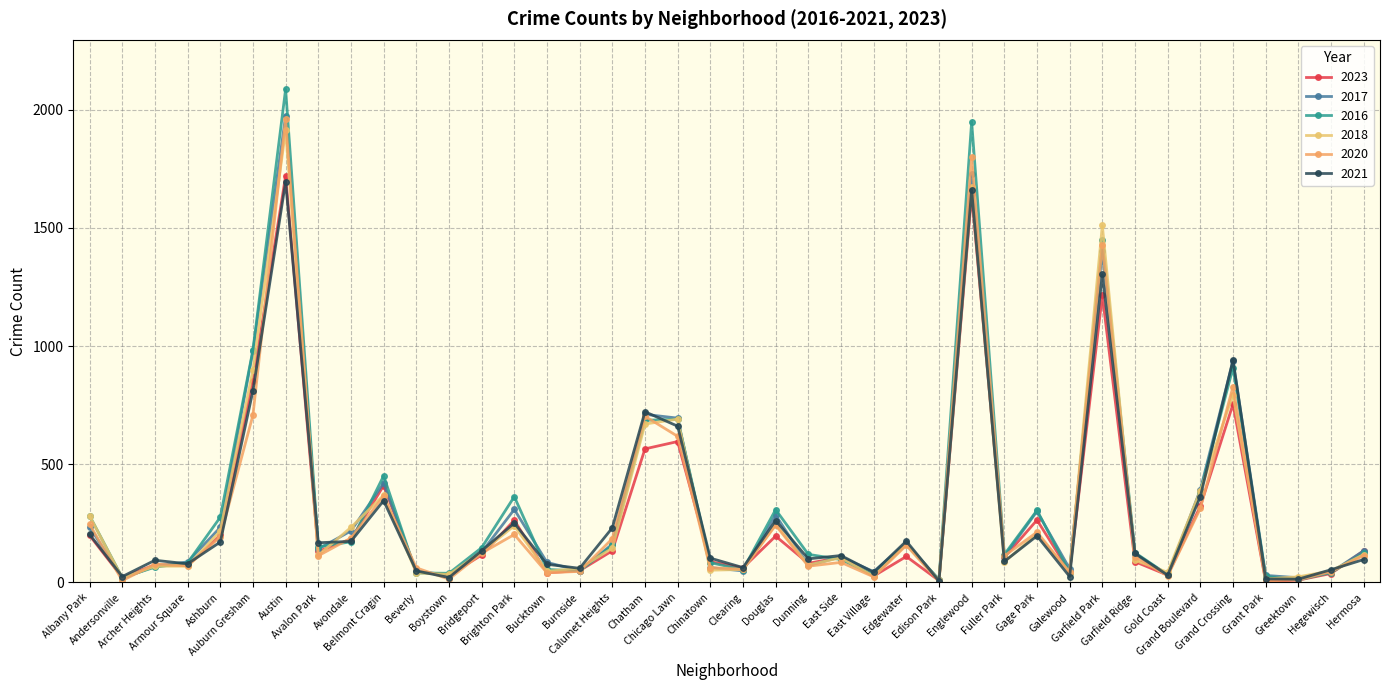

What is the difference between the highest and lowest values at Grand Crossing?

187